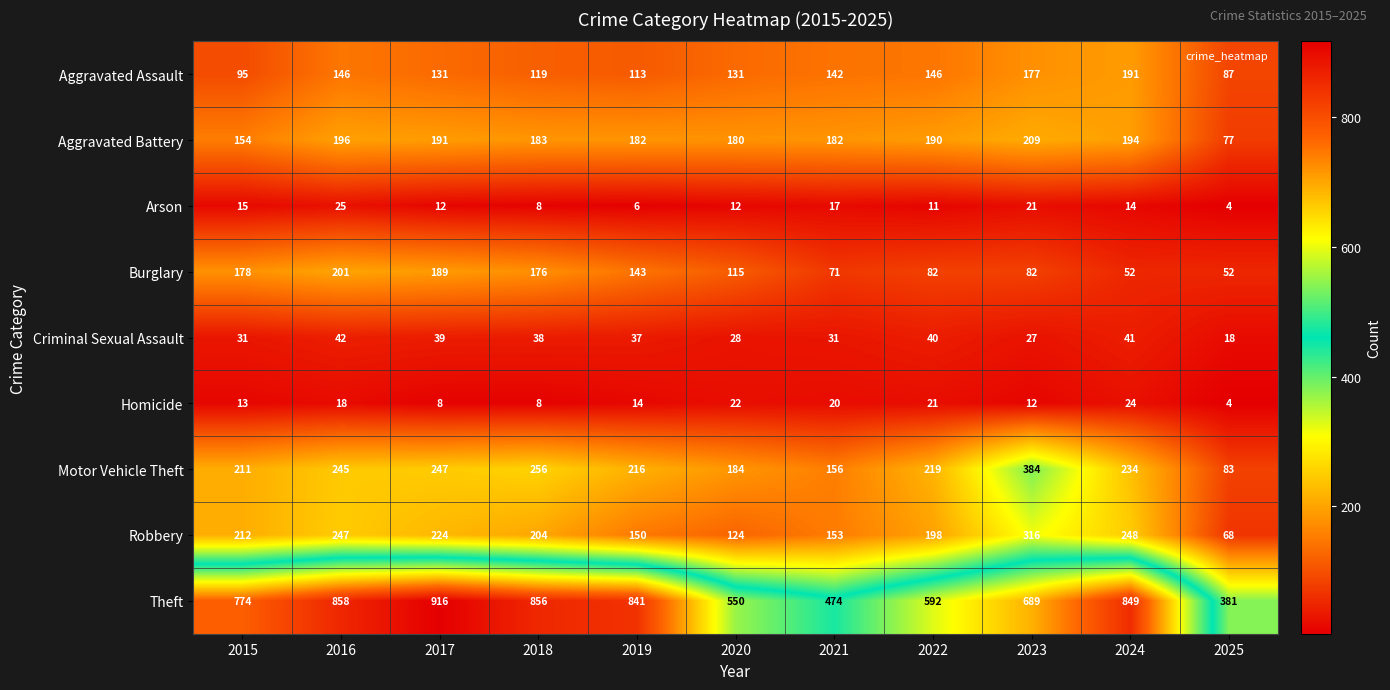

Which series has the largest total across all categories?

Theft